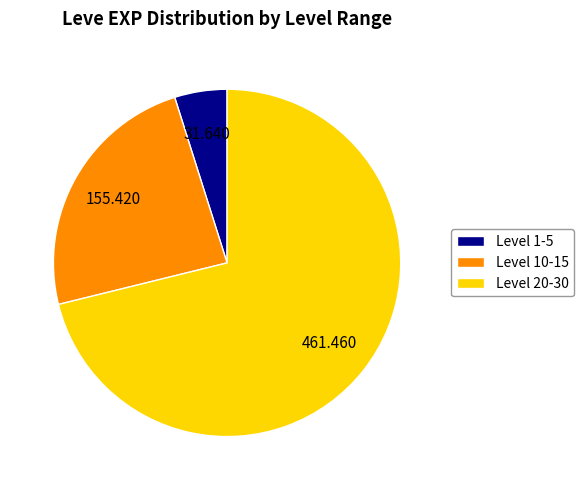

Does any single category account for the majority?

Yes